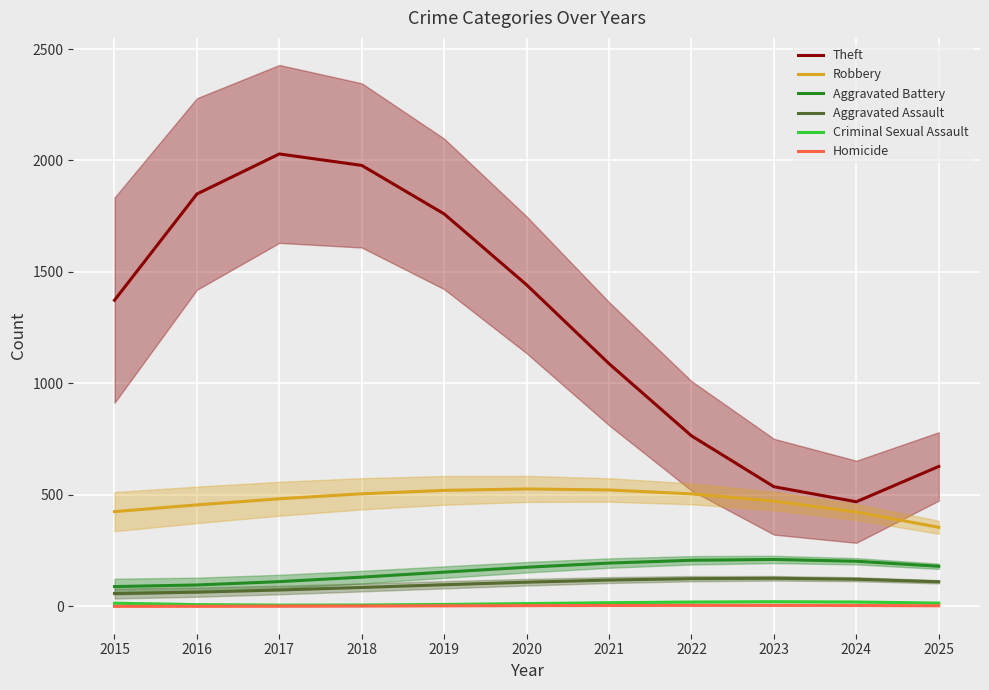

What is the smallest value displayed?

0.2